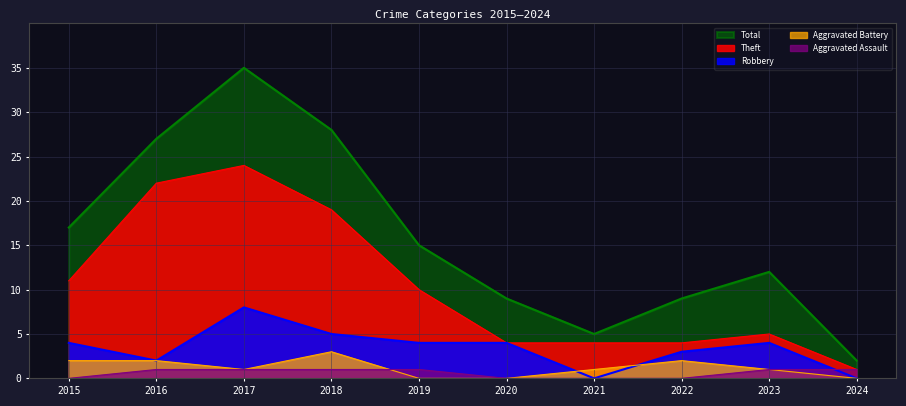

Rank the series at 2020 from highest to lowest value.

Total, Theft, Robbery, Aggravated Battery, Aggravated Assault